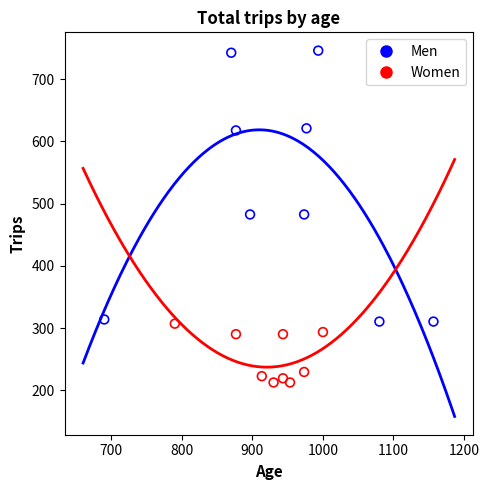

What are all the series names shown in the legend?

Men, Women